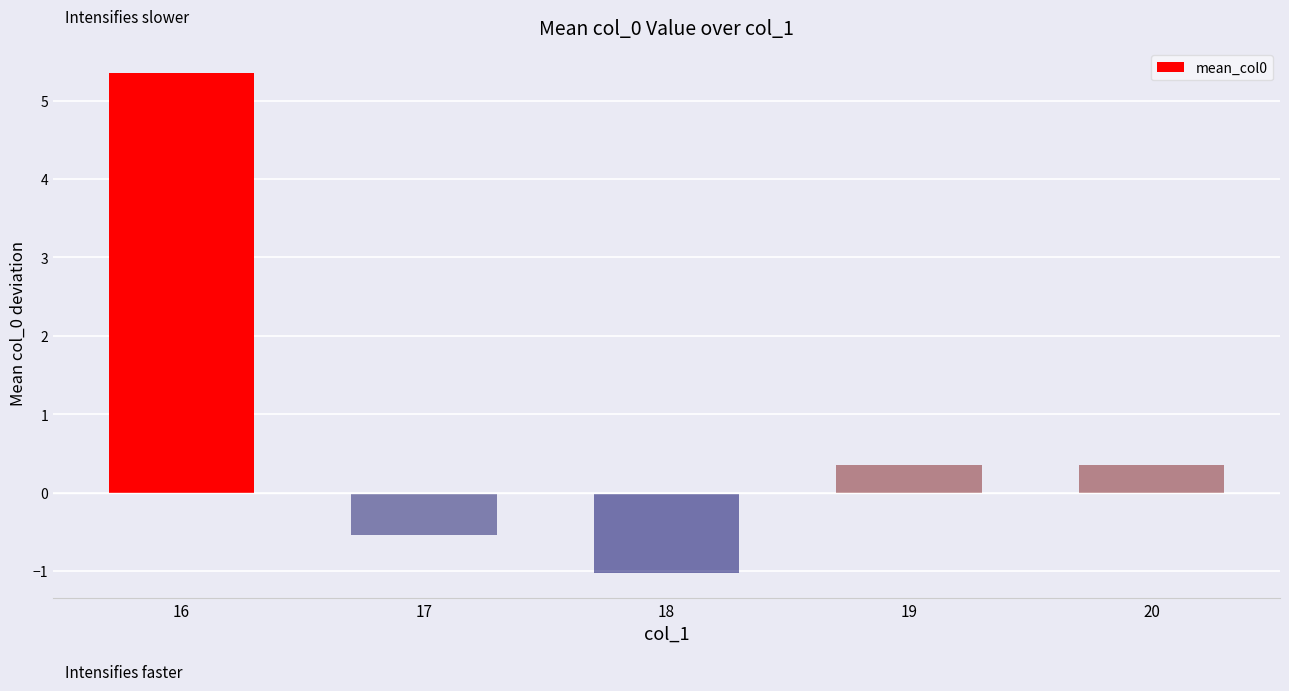

What value does the data have at 19?

0.4